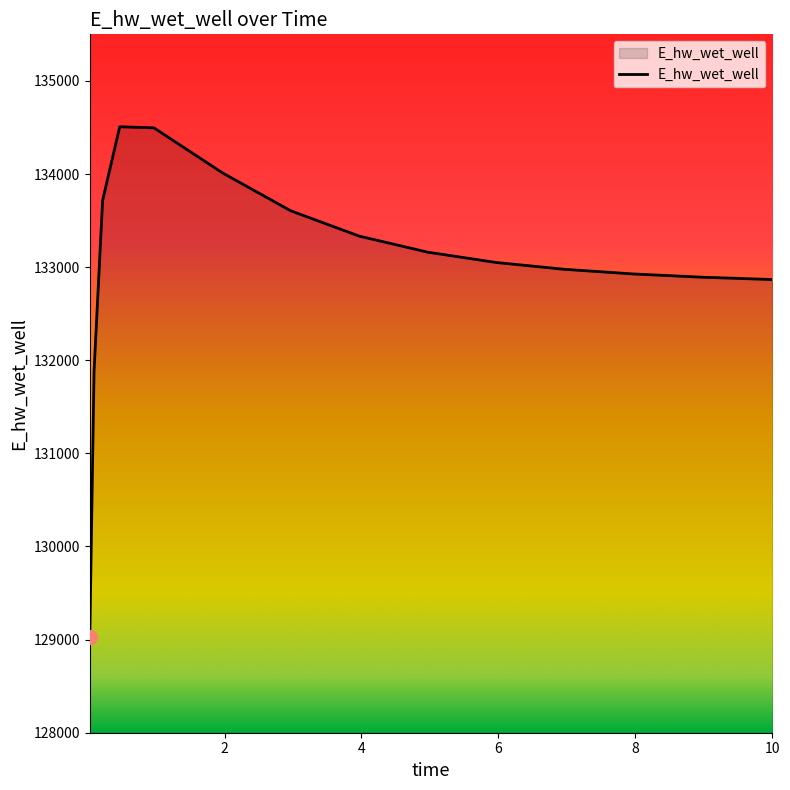

What is the minimum value shown in the chart?

129025.5